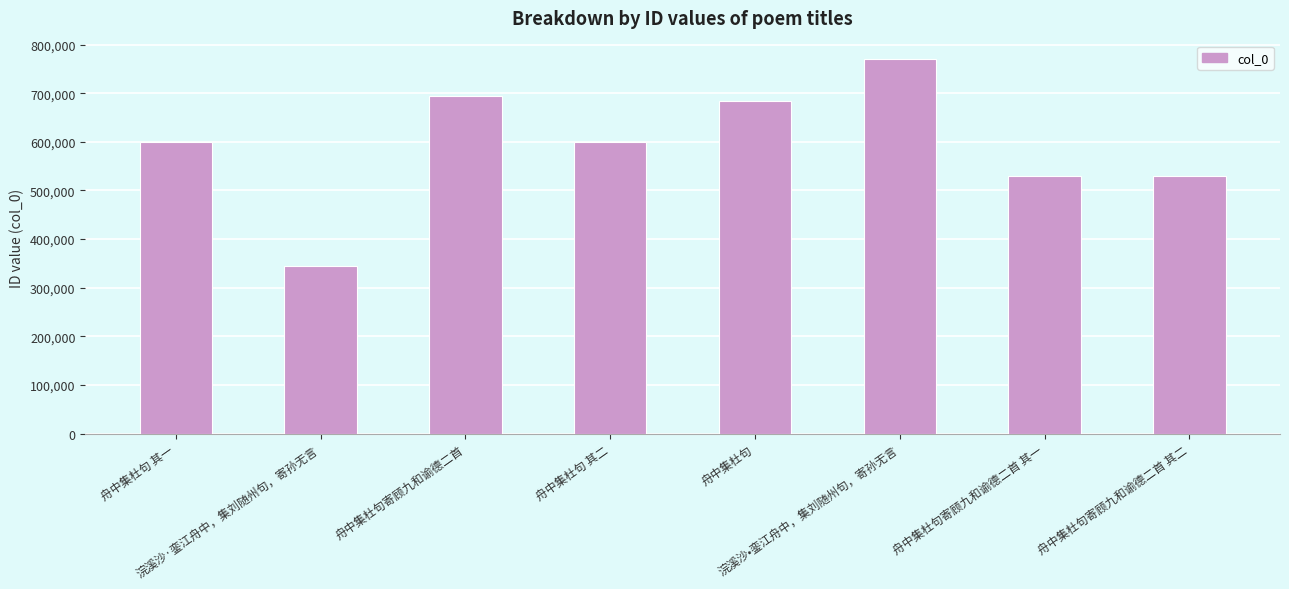

Does the chart contain any negative values?

No